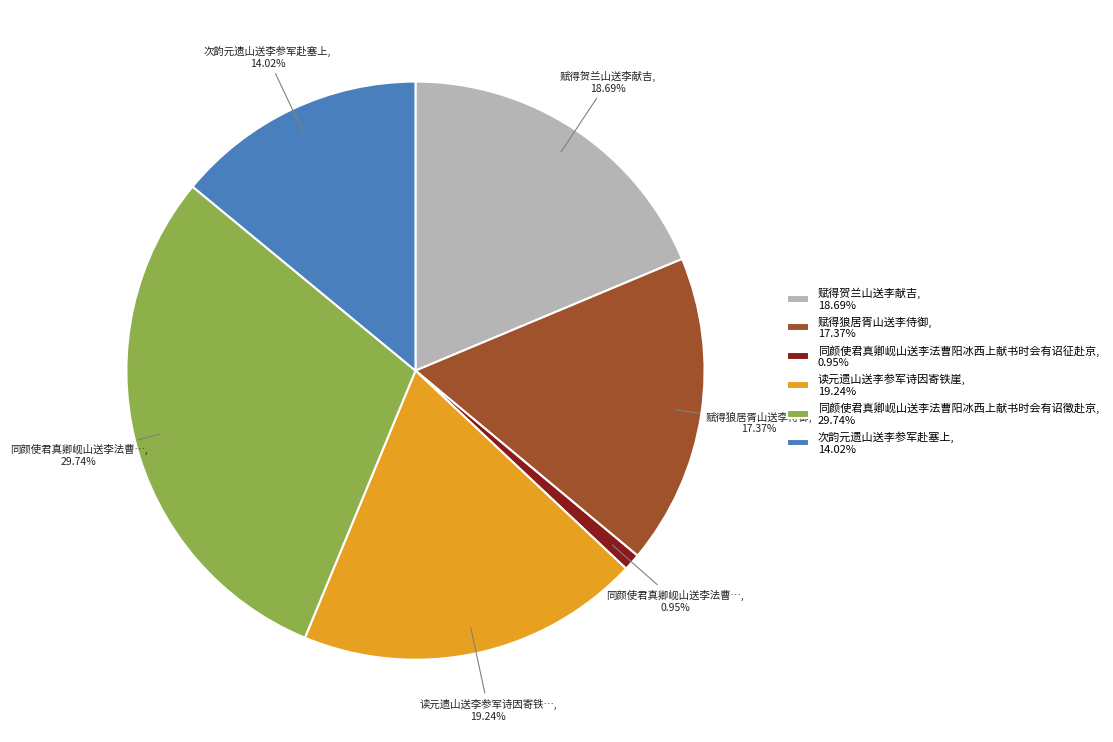

How much of the chart is everything except 赋得贺兰山送李献吉?

81.3%